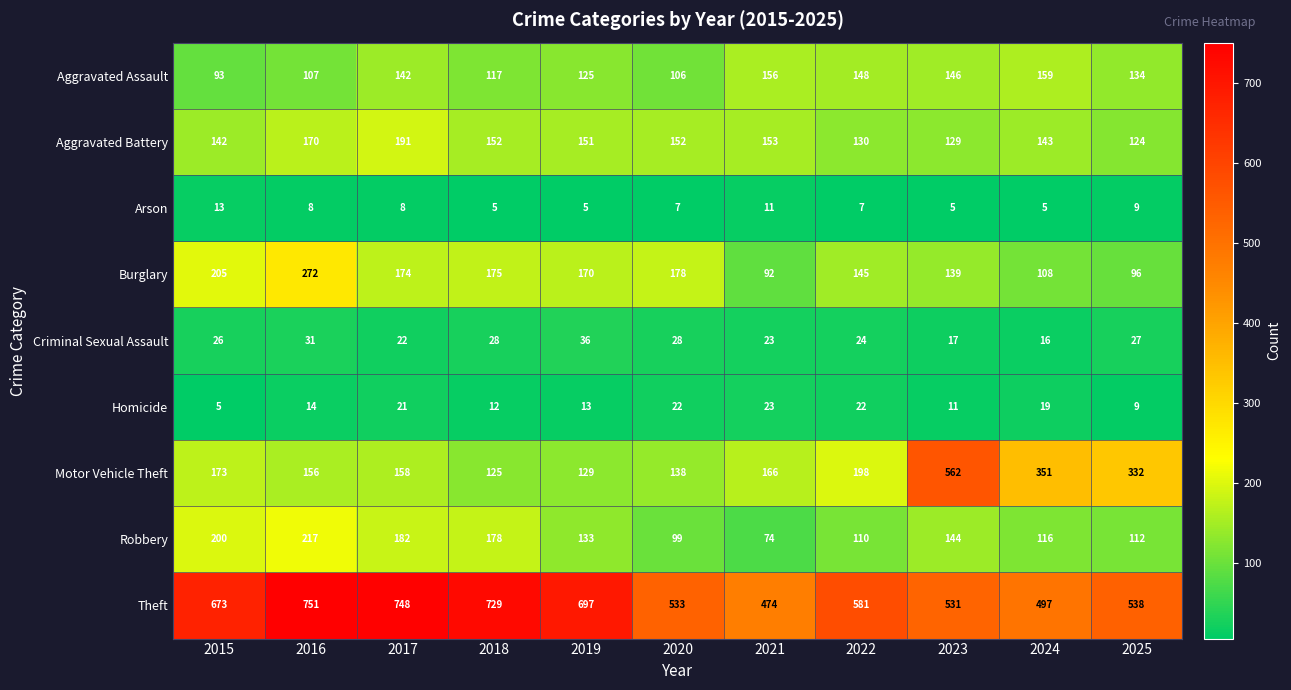

Count the number of data series in this chart.

9